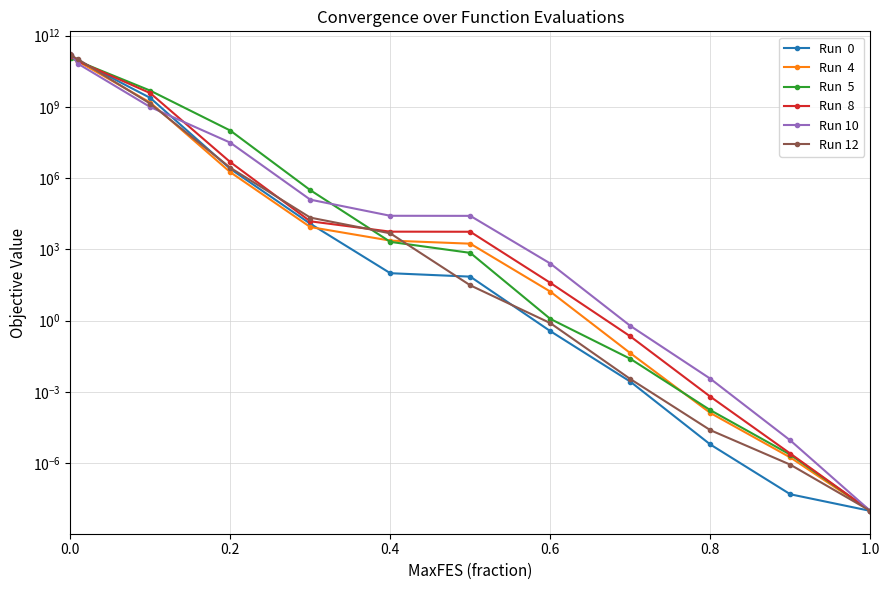

Count the number of categories in the chart.

13